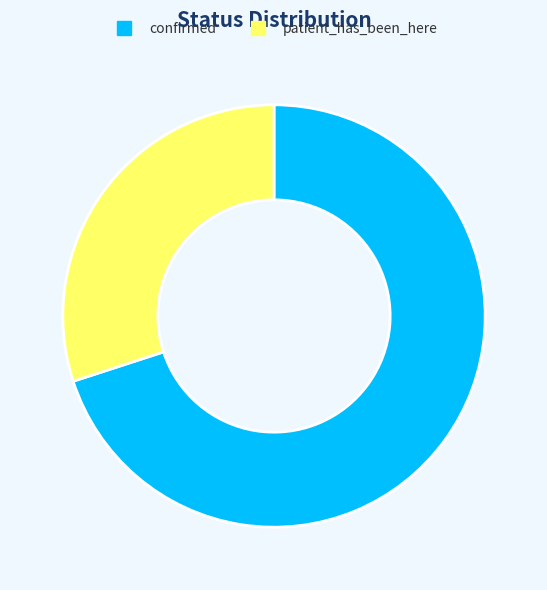

What is the ratio of the value at patient_has_been_here to the value at confirmed?

0.4